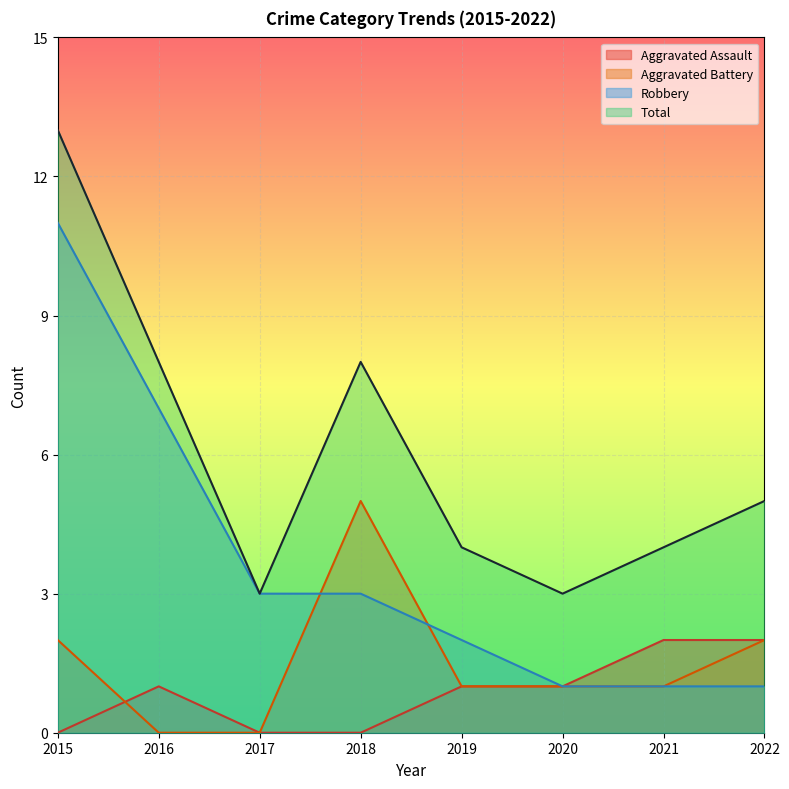

Between 2018 and 2020, which is larger?

2020